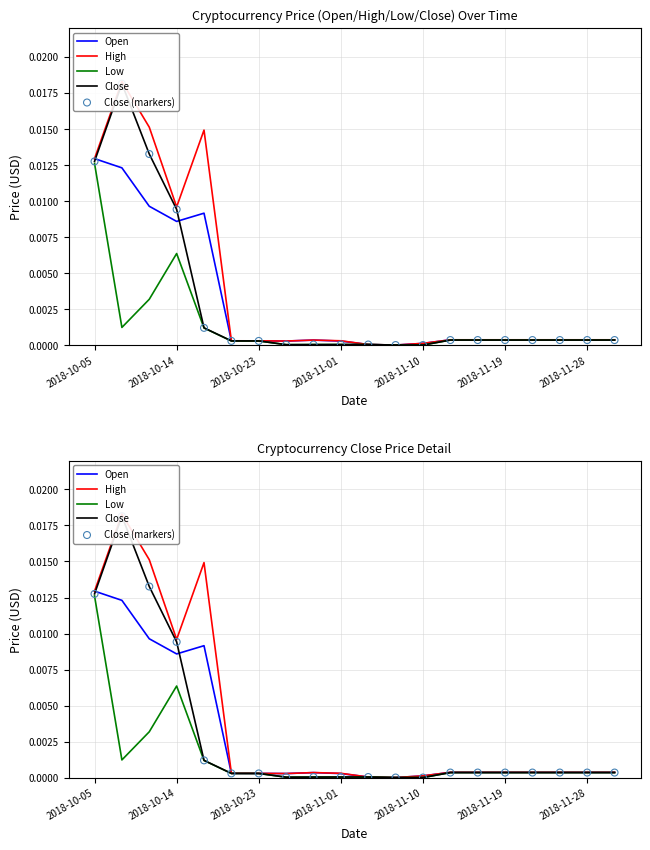

Which series has the widest spread of Y values?

High